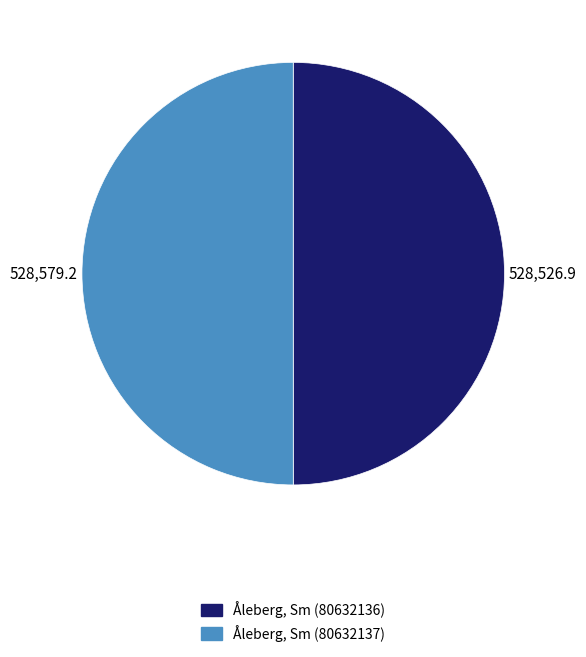

What is the ratio of the value at Åleberg, Sm (80632137) to the value at Åleberg, Sm (80632136)?

1.0